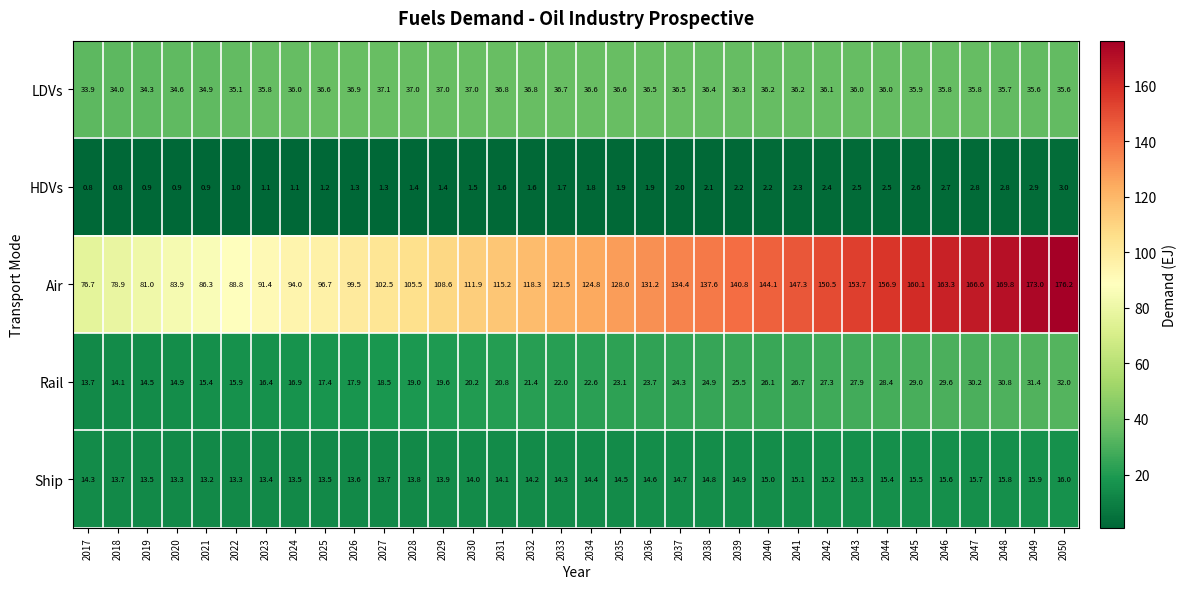

The value of Air at 2027 is 102.5. True or false?

True